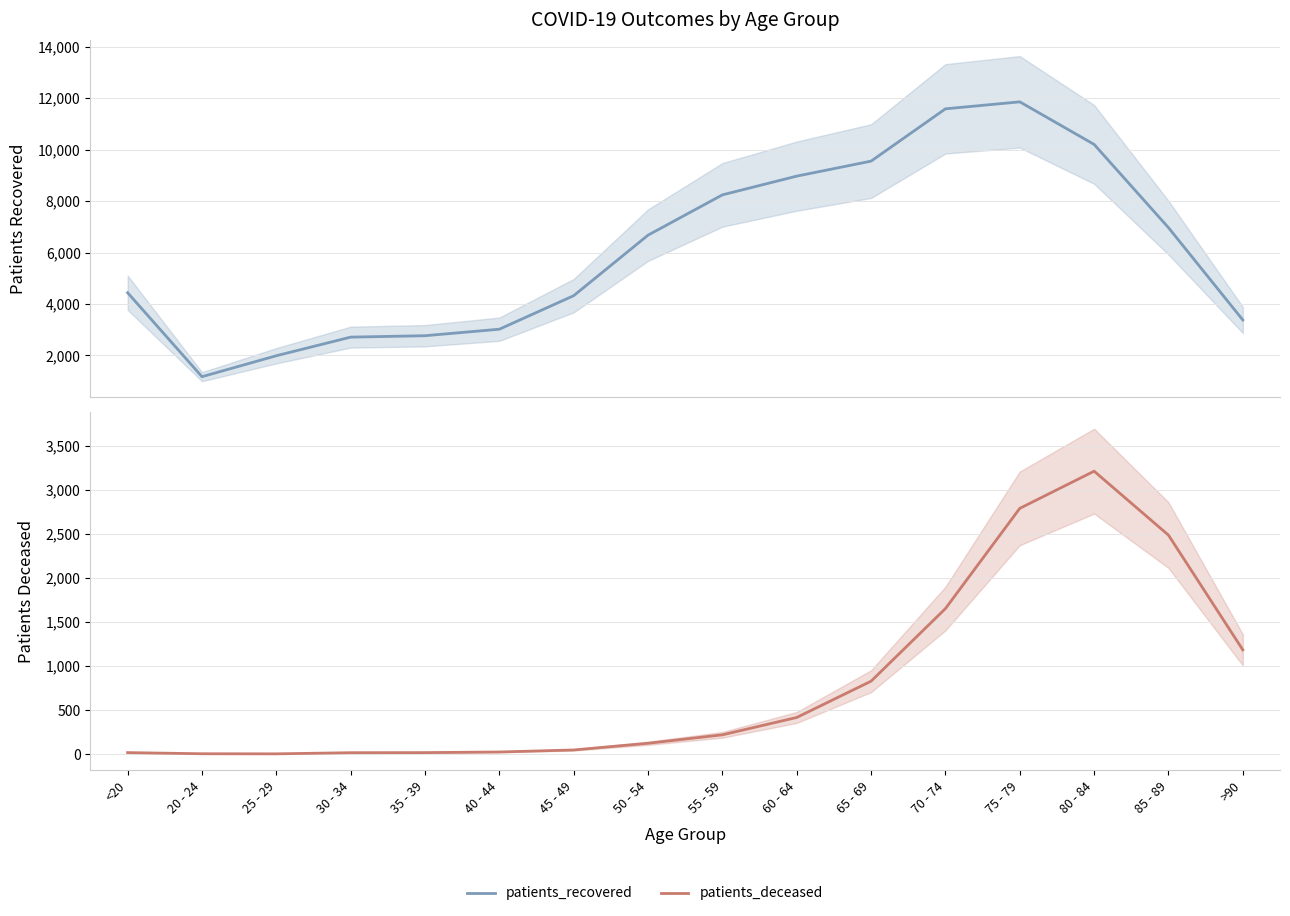

How many lines are shown in the chart?

2